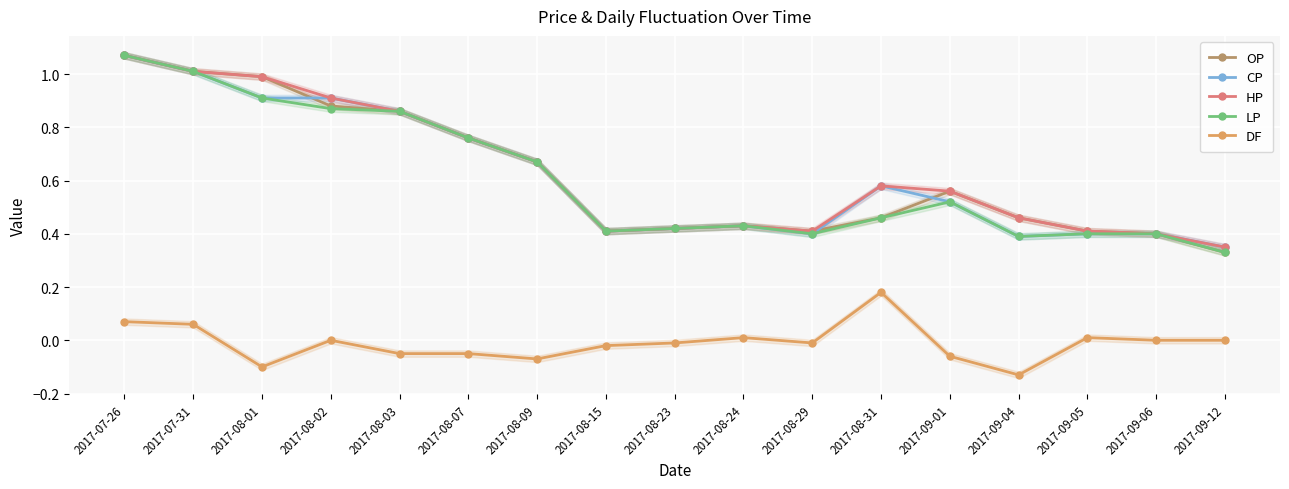

True or false: HP and CP cross at least once.

False